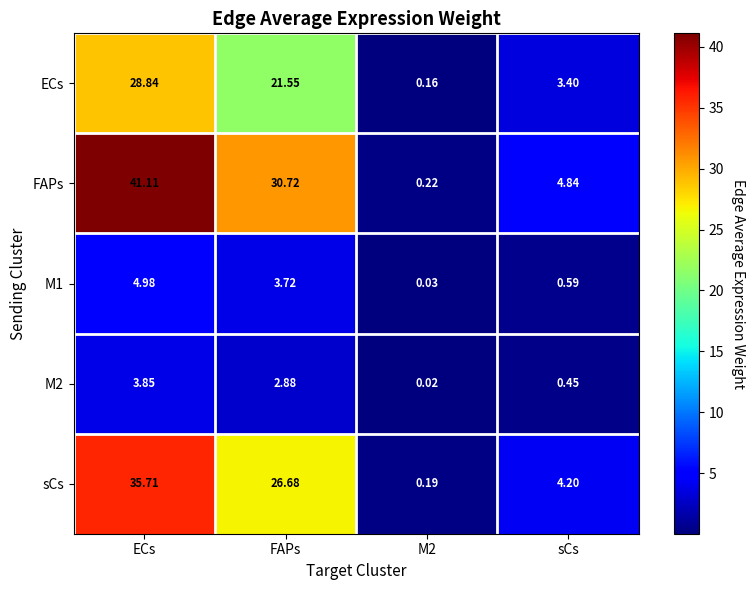

At which category does the chart reach its peak across all series?

ECs